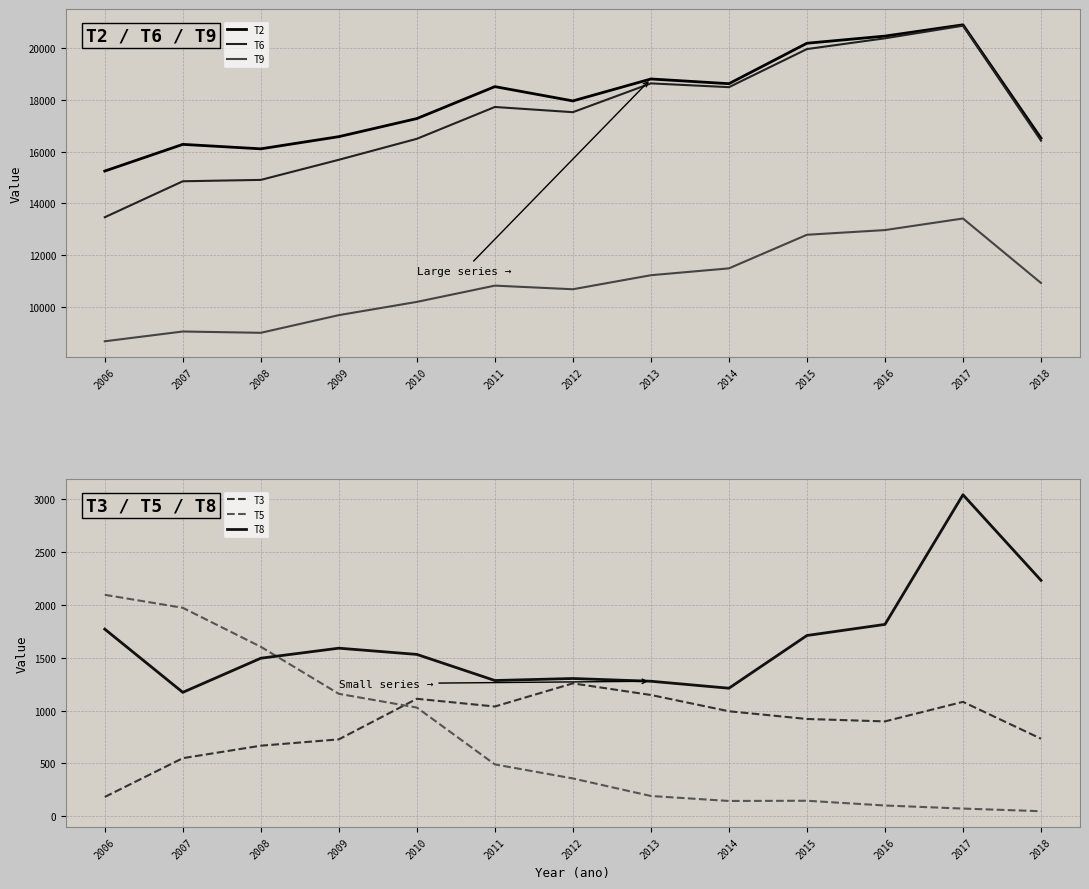

True or false: T6 and T3 cross at least once.

False